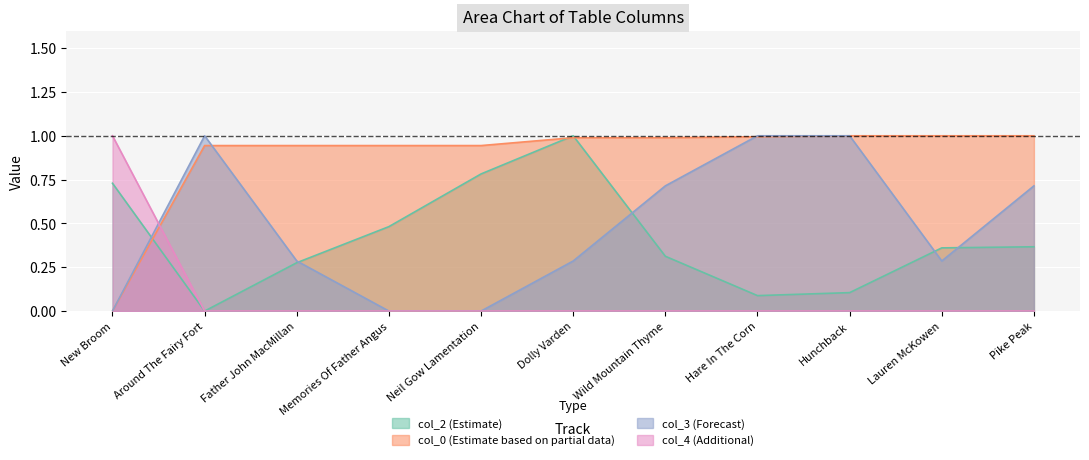

What is the average value of the col_4 series?

0.1